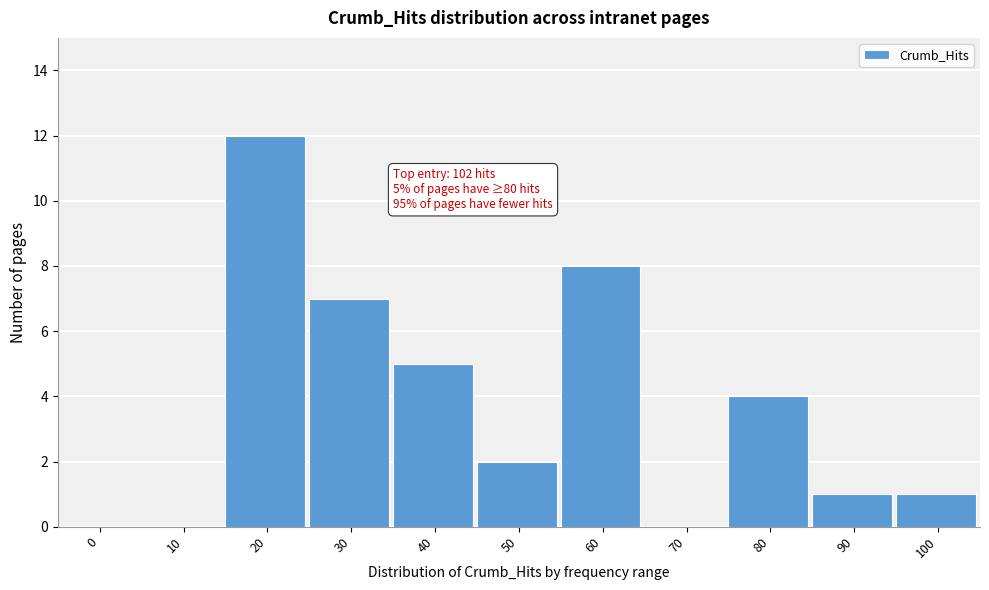

Reading left to right, extract all data points from this chart.

0=0	10=0	20=12	30=7	40=5	50=2	60=8	70=0	80=4	90=1	100=1